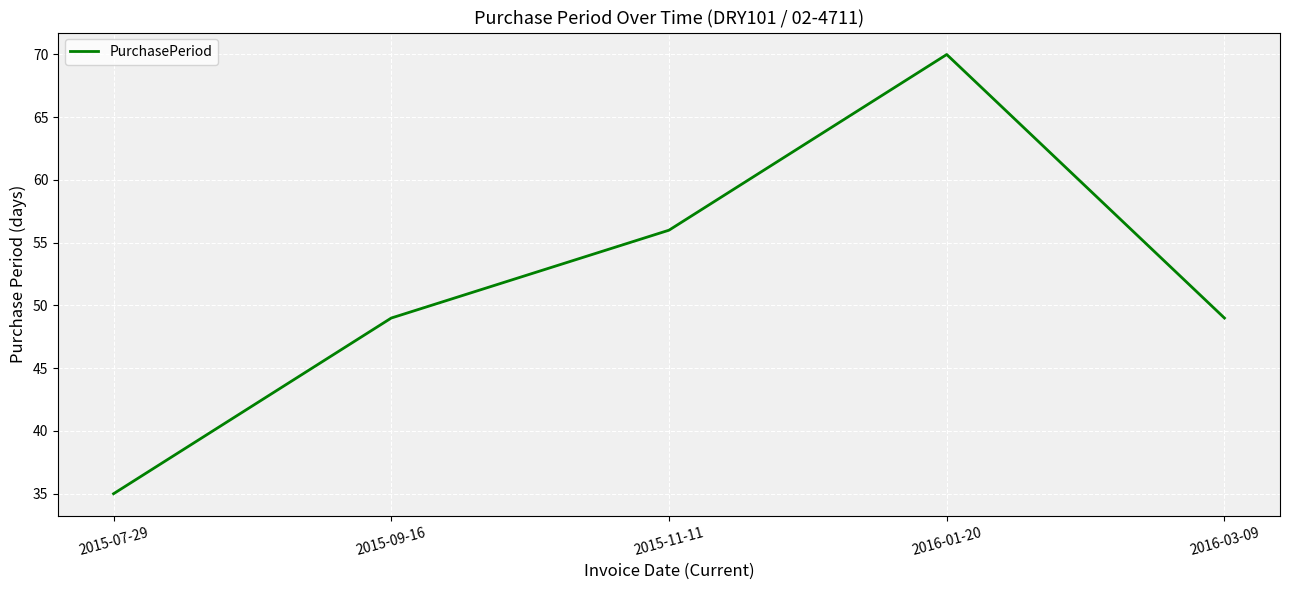

Count the number of data series in this chart.

1